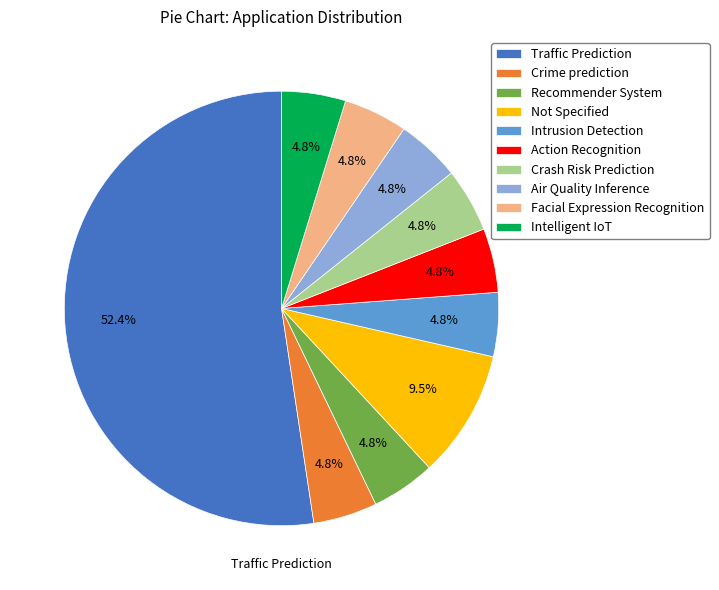

To the nearest percent, what portion does Air Quality Inference represent?

5%